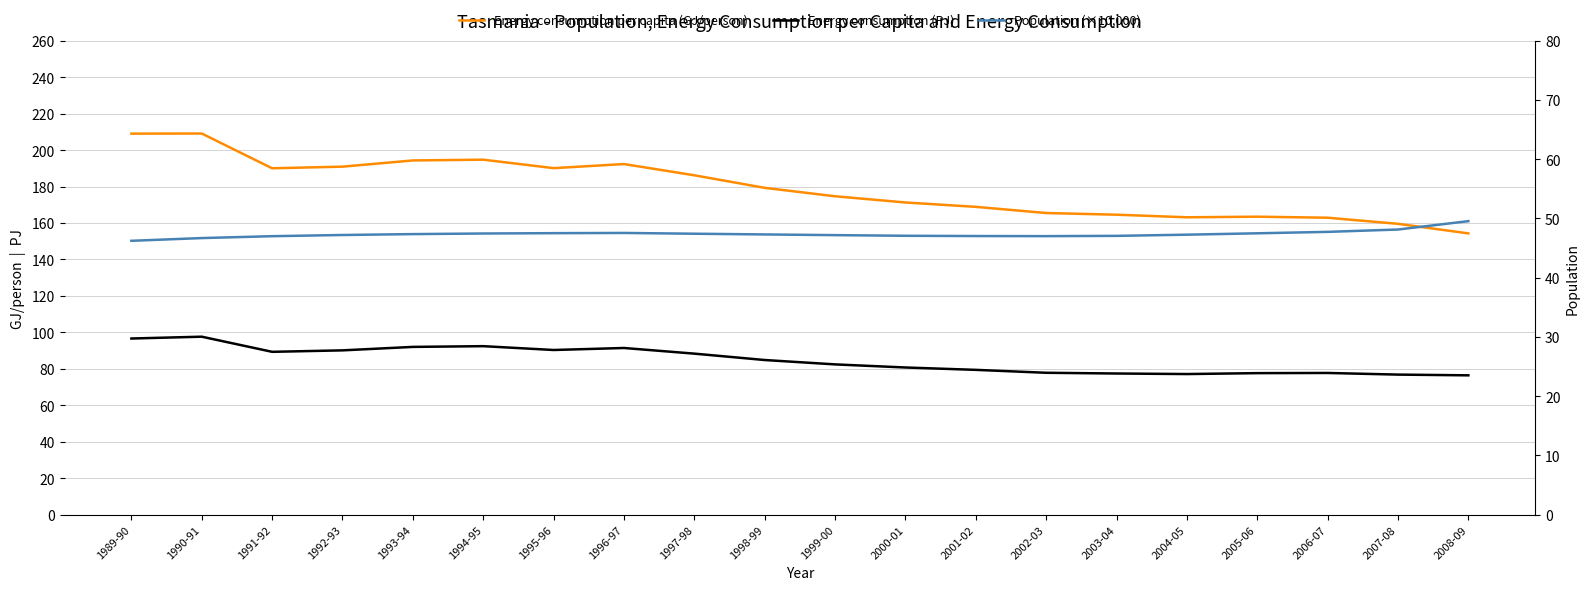

At how many categories does at least one series exceed 97?

20